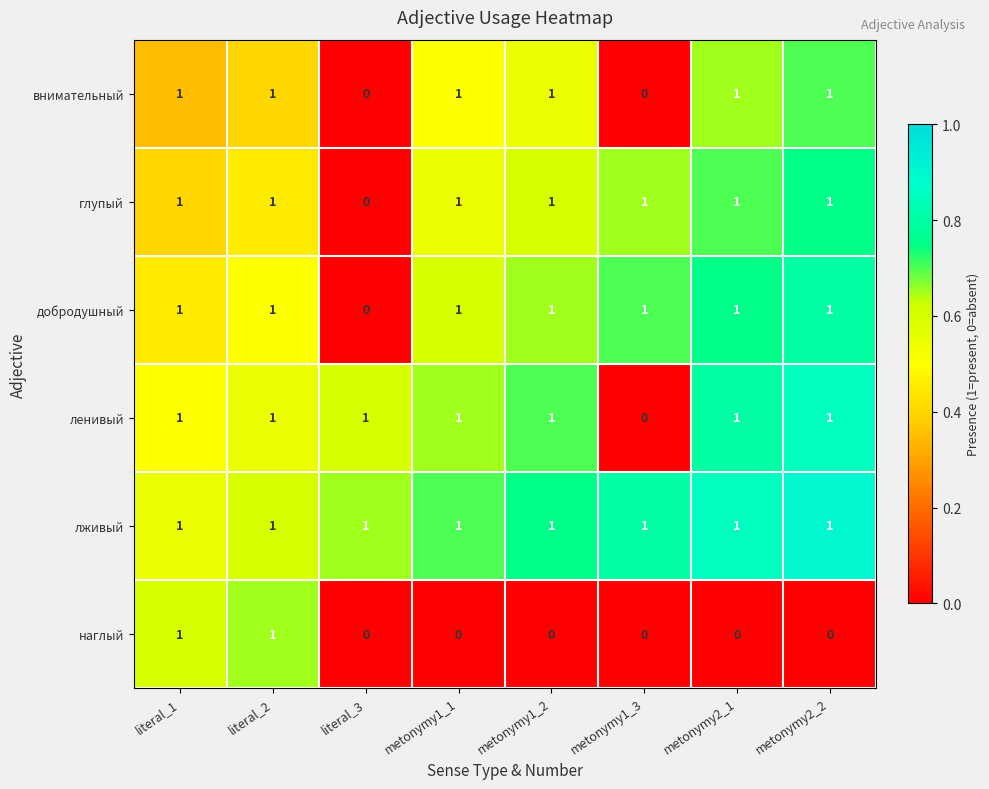

What is the greatest value displayed?

1